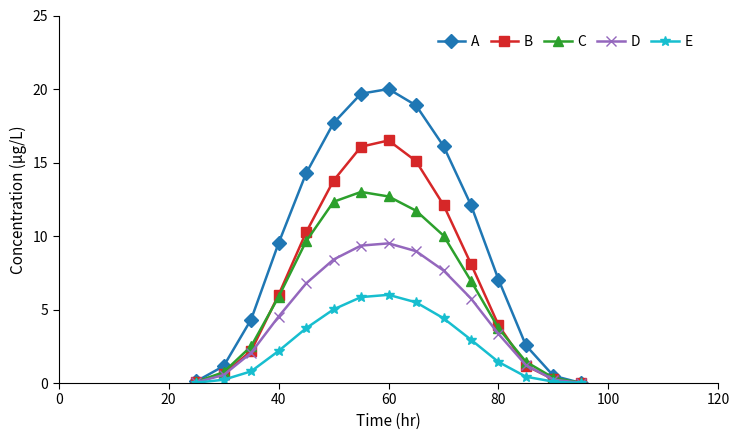

Which series has the largest range (max minus min)?

A